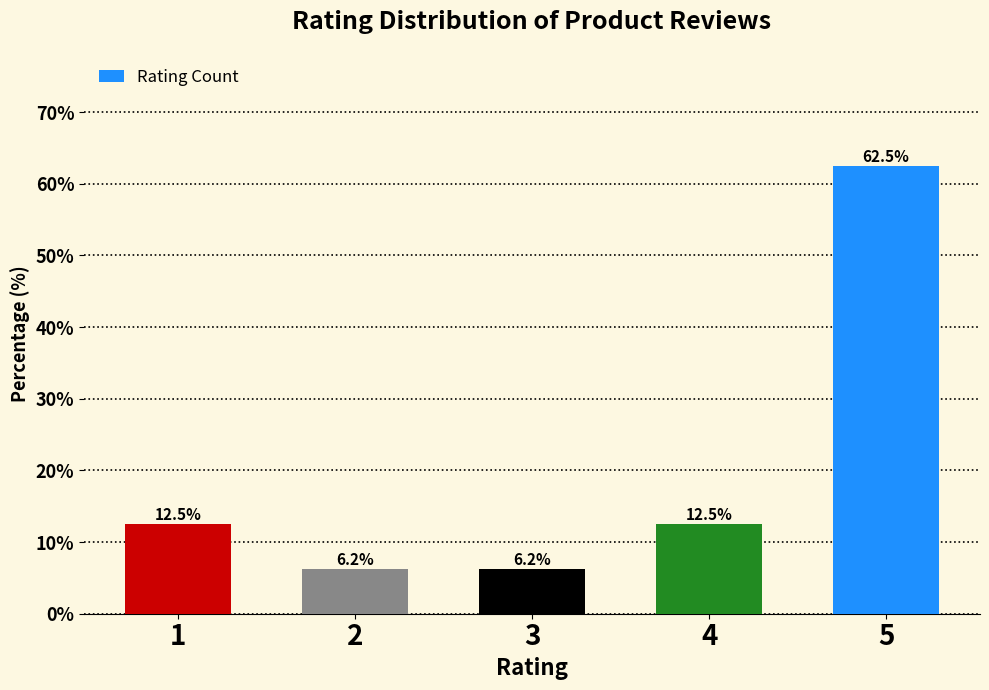

Is it true that the value at 4 is 12.5?

True